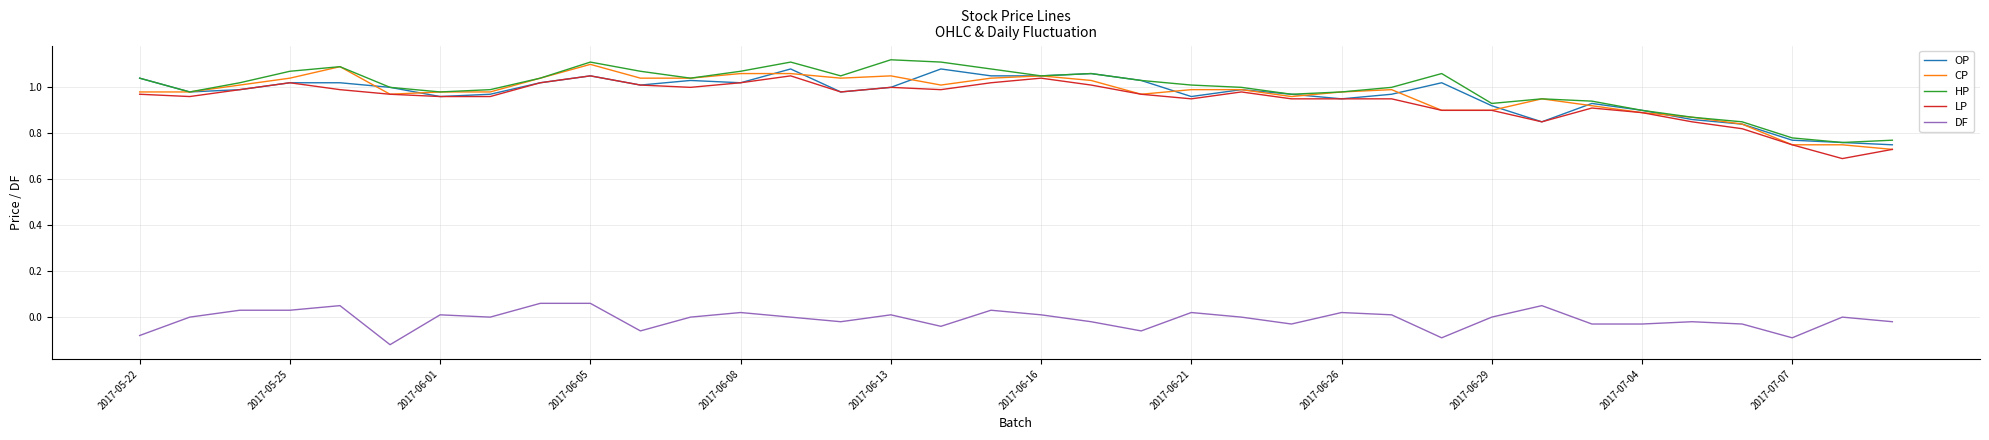

True or false: OP and DF intersect in this chart.

False